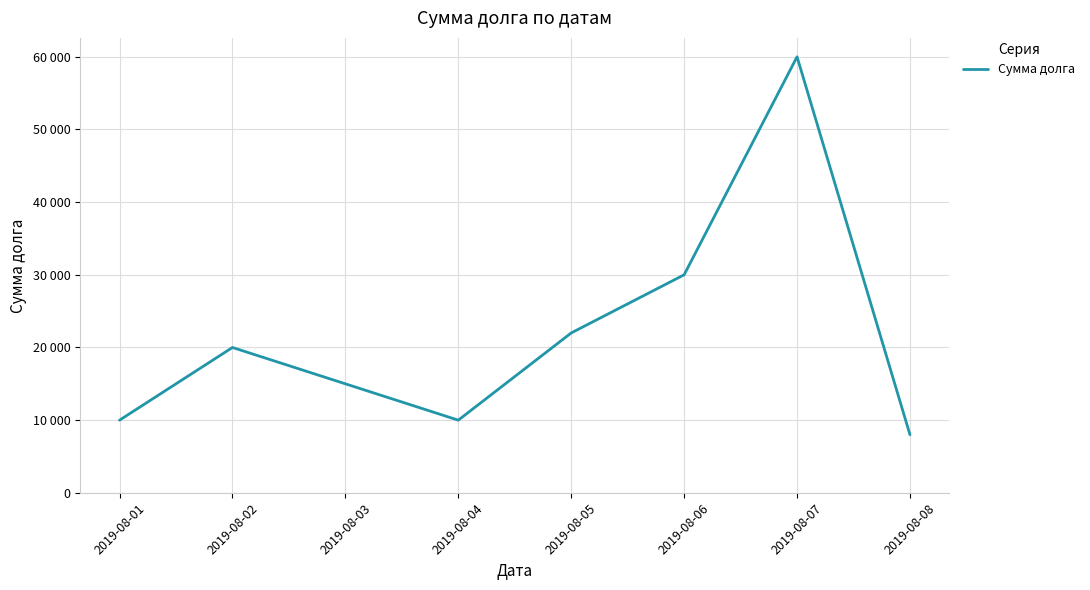

How many lines are shown in the chart?

1